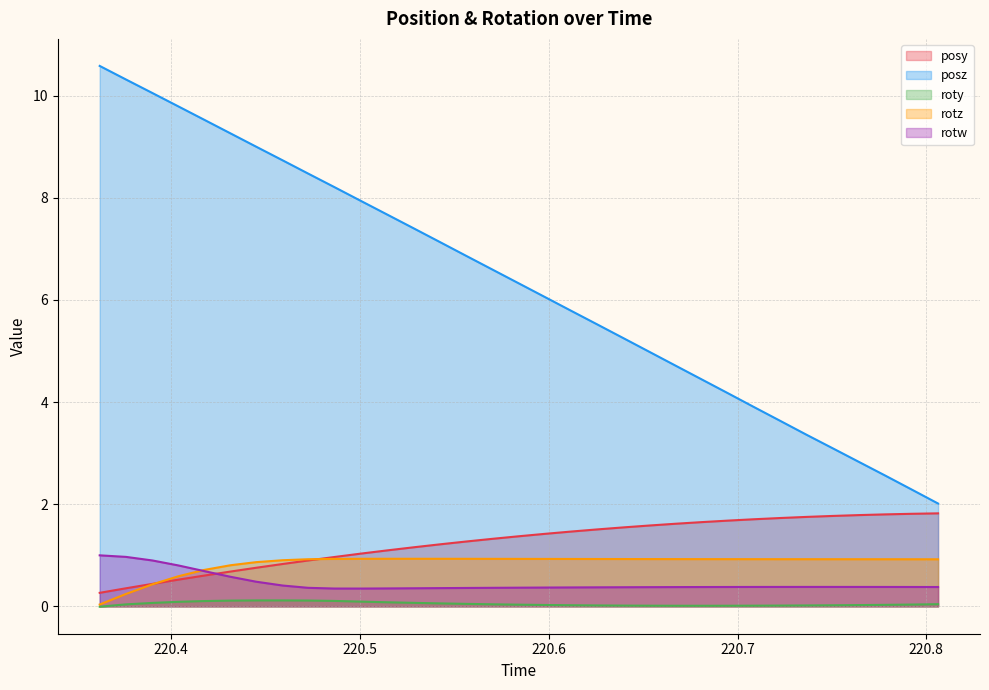

Reading left to right, extract all data points from this chart.

posy: 0.3	0.4	0.4	0.5	0.6	0.7	0.8	0.8	0.9	1.0	1.0	1.1	1.2	1.2	1.3	1.3	1.4	1.4	1.5	1.5	1.5	1.6	1.6	1.6	1.7	1.7	1.7	1.8	1.8	1.8	1.8	1.8	1.8
posz: 10.6	10.3	10.1	9.8	9.5	9.3	9.0	8.7	8.5	8.2	7.9	7.7	7.4	7.1	6.9	6.6	6.3	6.1	5.8	5.5	5.3	5.0	4.7	4.4	4.2	3.9	3.6	3.4	3.1	2.8	2.6	2.3	2.0
roty: -0.0	0.0	0.1	0.1	0.1	0.1	0.1	0.1	0.1	0.1	0.1	0.1	0.1	0.1	0.0	0.0	0.0	0.0	0.0	0.0	0.0	0.0	0.0	0.0	0.0	0.0	0.0	0.0	0.0	0.0	0.0	0.0	0.0
rotz: 0.0	0.2	0.4	0.6	0.7	0.8	0.9	0.9	0.9	0.9	0.9	0.9	0.9	0.9	0.9	0.9	0.9	0.9	0.9	0.9	0.9	0.9	0.9	0.9	0.9	0.9	0.9	0.9	0.9	0.9	0.9	0.9	0.9
rotw: 1.0	1.0	0.9	0.8	0.7	0.6	0.5	0.4	0.4	0.3	0.3	0.4	0.4	0.4	0.4	0.4	0.4	0.4	0.4	0.4	0.4	0.4	0.4	0.4	0.4	0.4	0.4	0.4	0.4	0.4	0.4	0.4	0.4